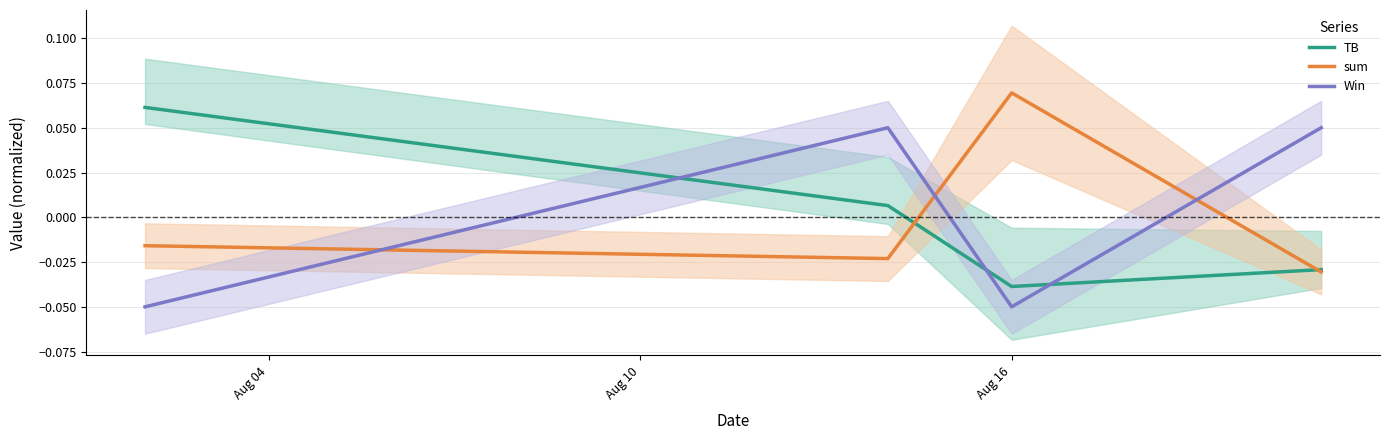

Count the number of categories in the chart.

4